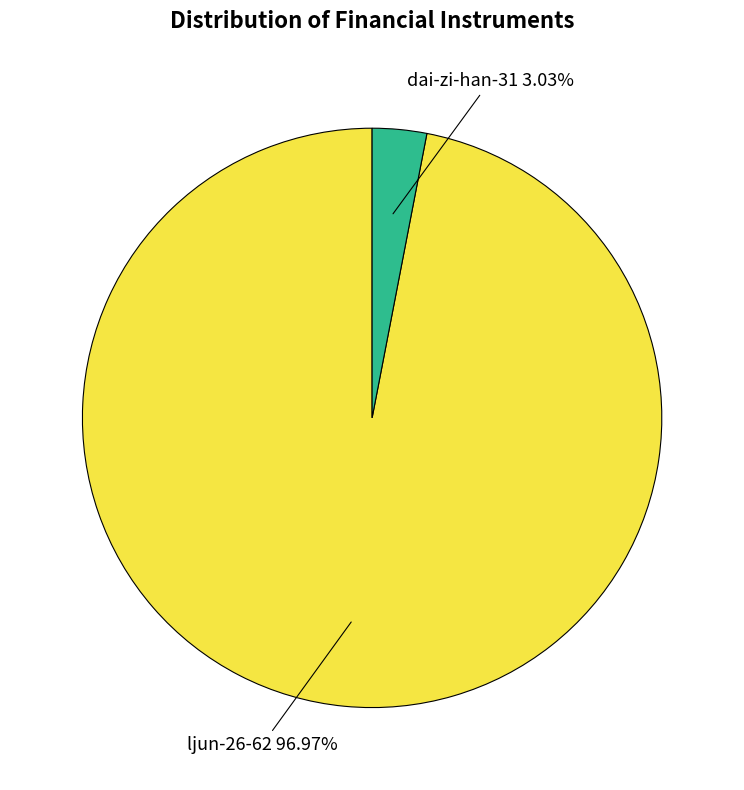

Rank the categories by value from highest to lowest.

ljun-26-62, dai-zi-han-31